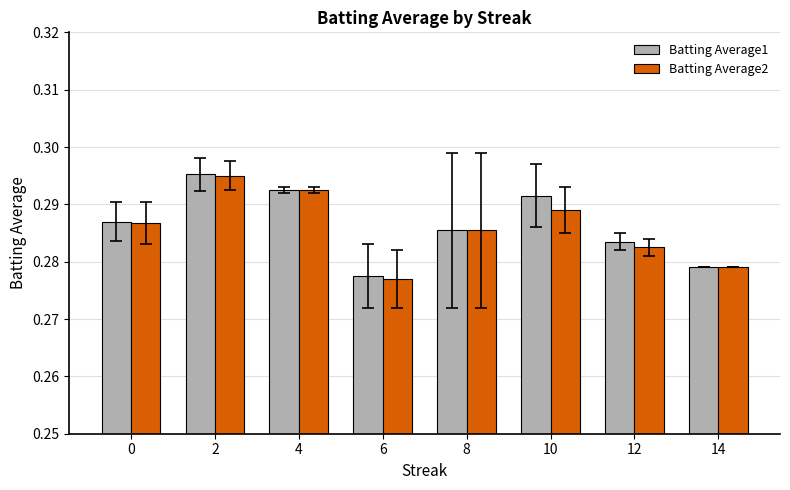

Does the chart contain stacked bars?

No